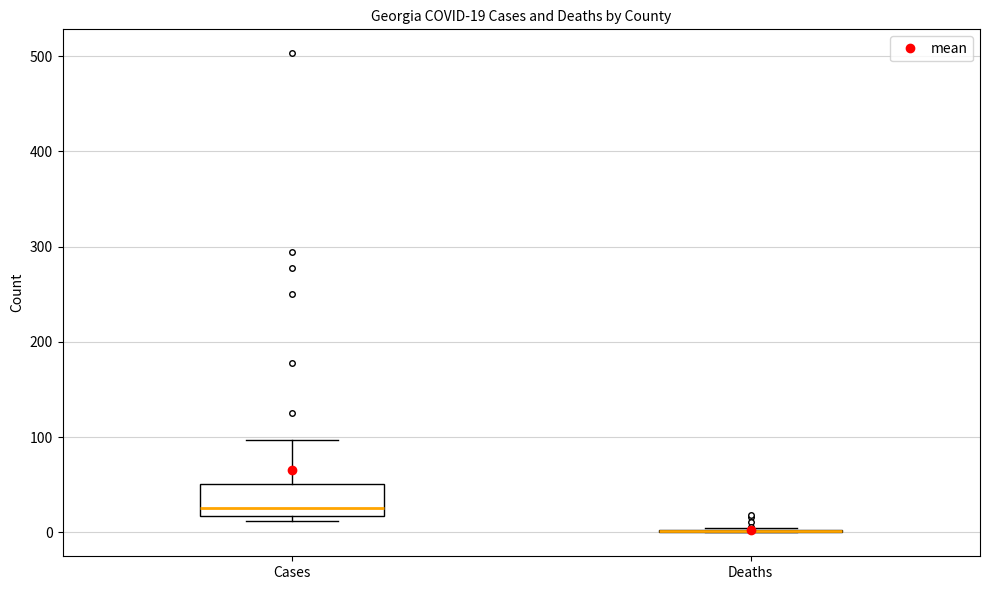

Which box is the tallest, from its lower edge to its upper edge?

Cases